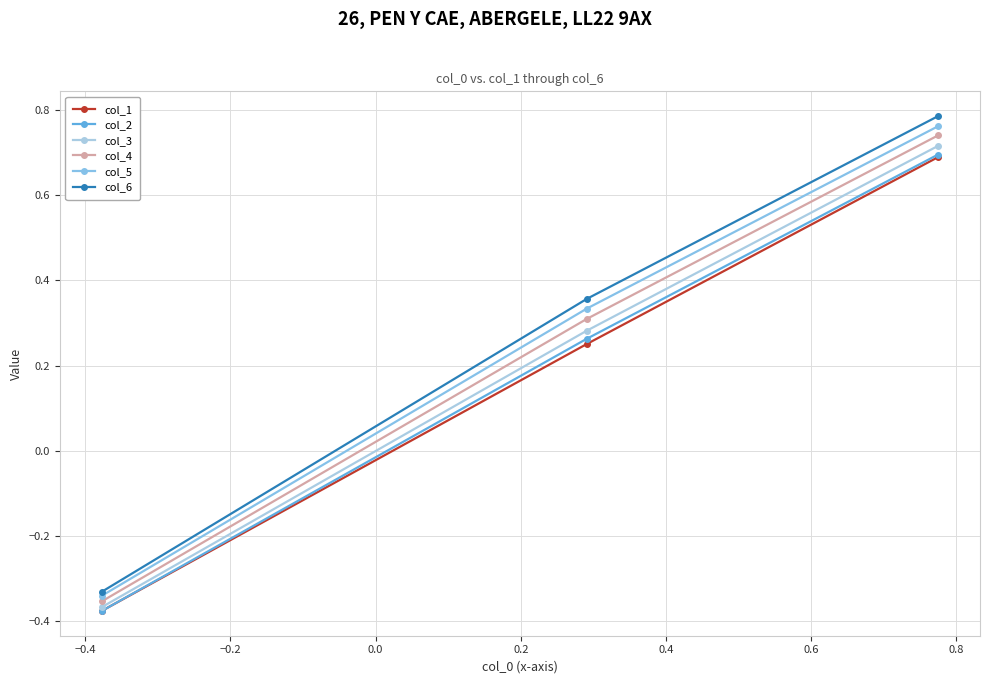

How many lines are shown in the chart?

6